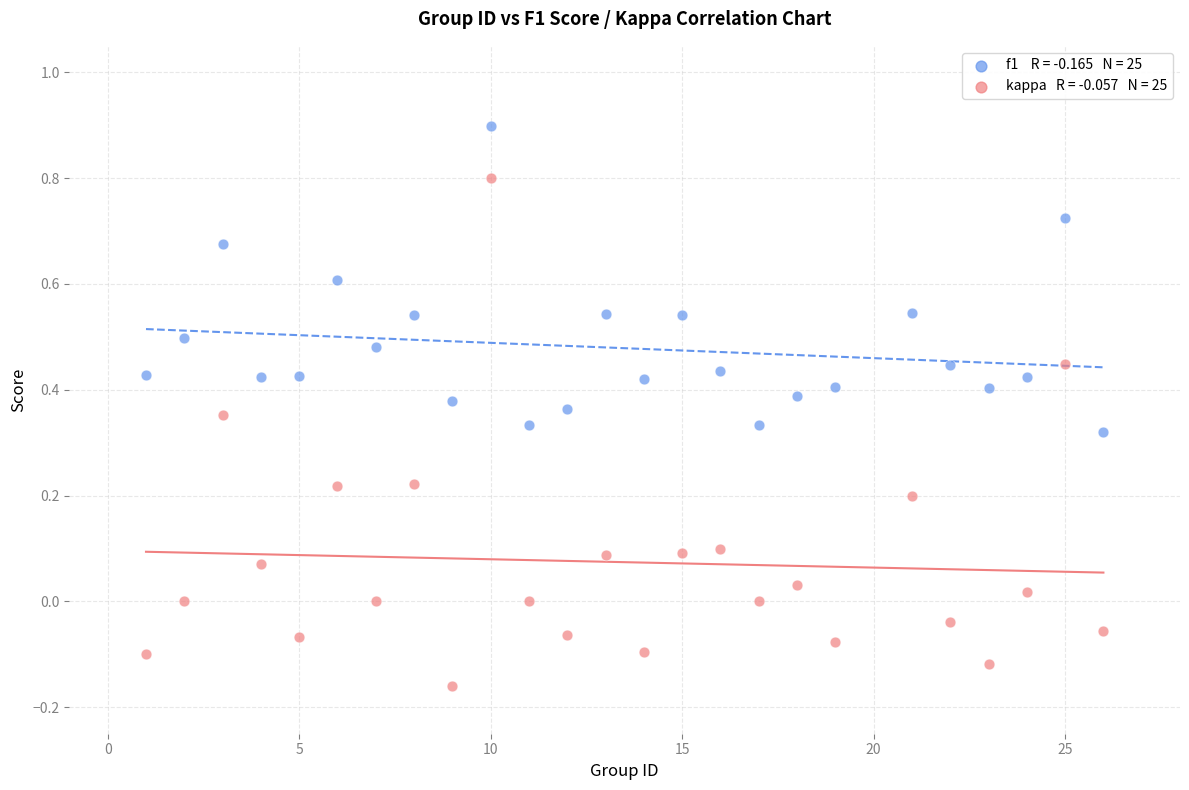

Across all data points, what is the range of Y values (max minus min)?

1.1